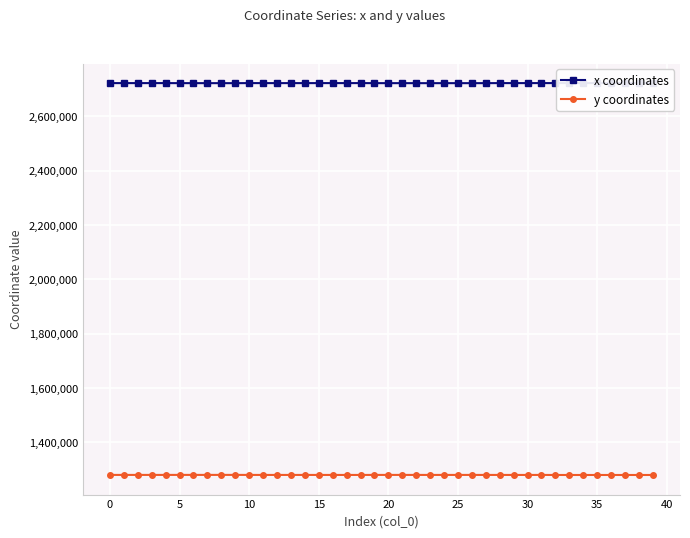

How many values in the y coordinates series exceed 1280592?

20